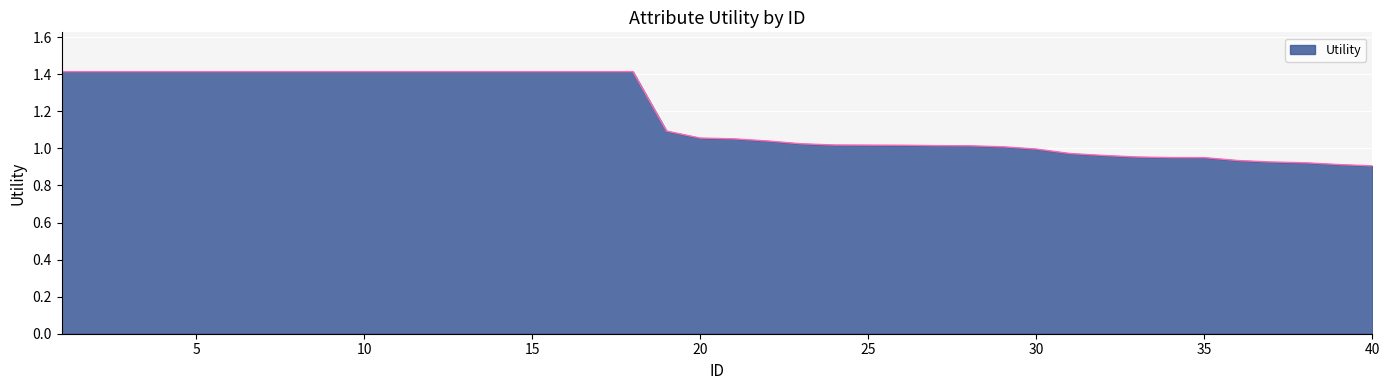

What is the difference between the maximum and minimum values?

0.5